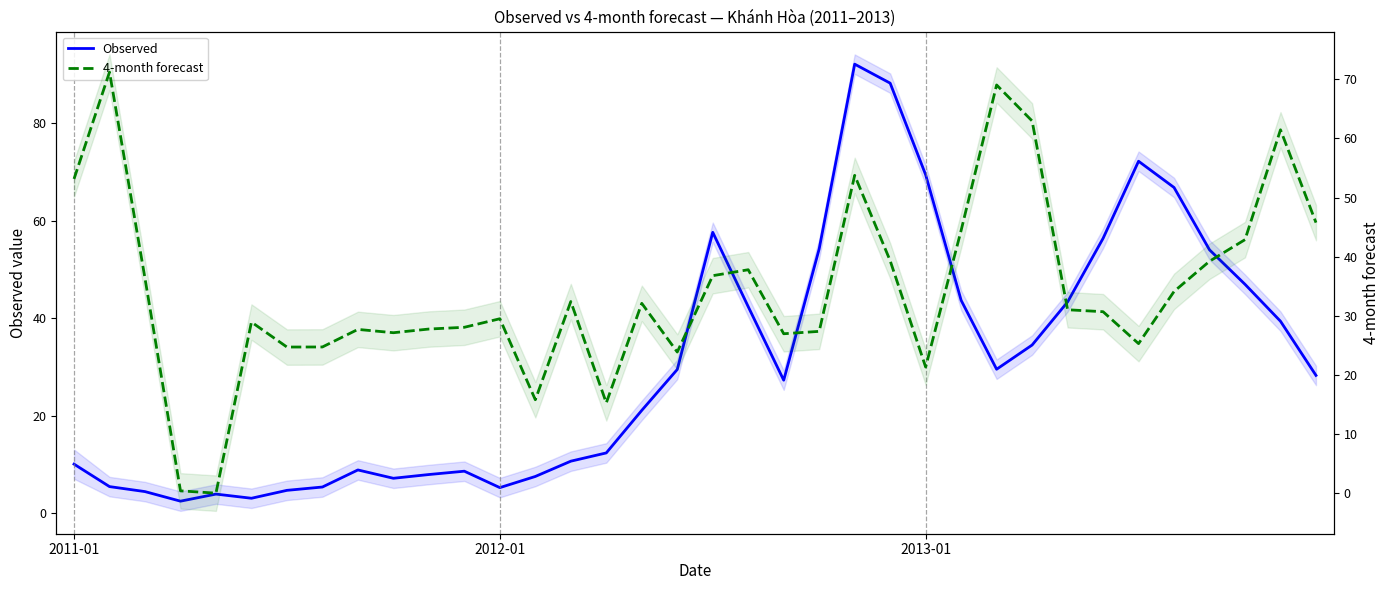

Which series has the widest spread of values?

Observed